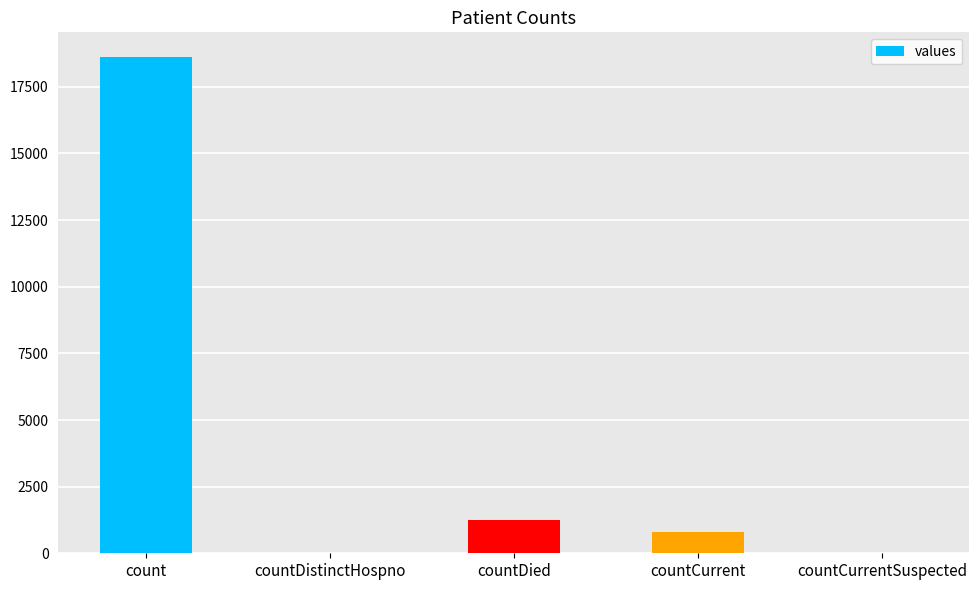

Read the value at countDied.

1250